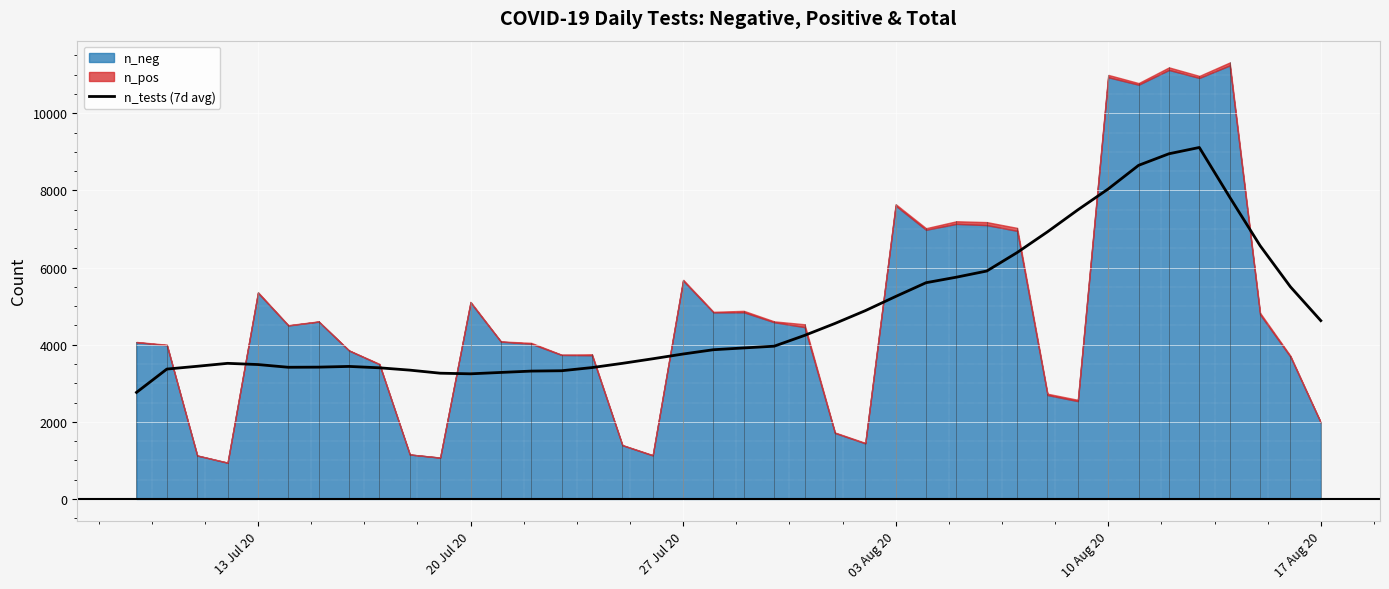

Reading left to right, extract all data points from this chart.

2762.4	3367.3	3439.7	3516.0	3484.7	3413.7	3417.3	3435.9	3400.1	3339.9	3260.3	3244.3	3279.9	3314.9	3324.0	3406.0	3515.7	3634.3	3757.9	3869.0	3915.4	3960.6	4240.1	4549.9	4881.7	5249.4	5606.4	5750.0	5909.6	6388.6	6926.1	7496.1	8037.7	8650.4	8950.3	9113.3	7825.9	6568.9	5500.4	4623.0